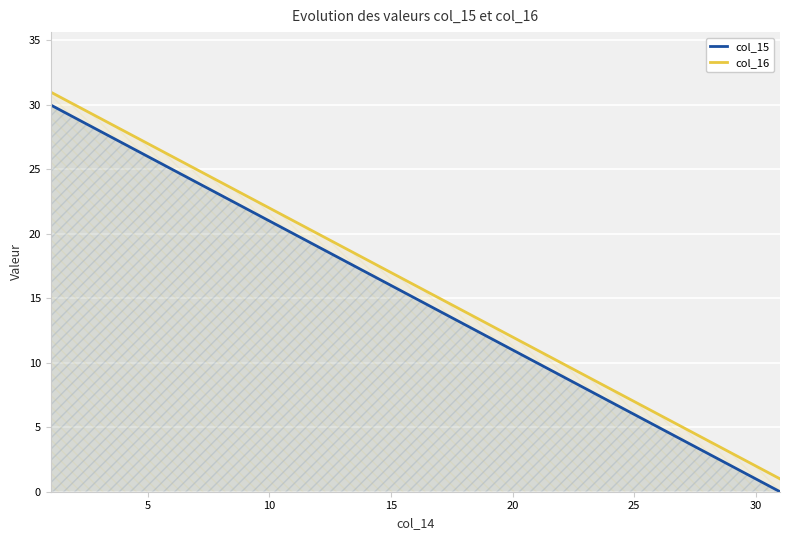

How many lines are shown in the chart?

2